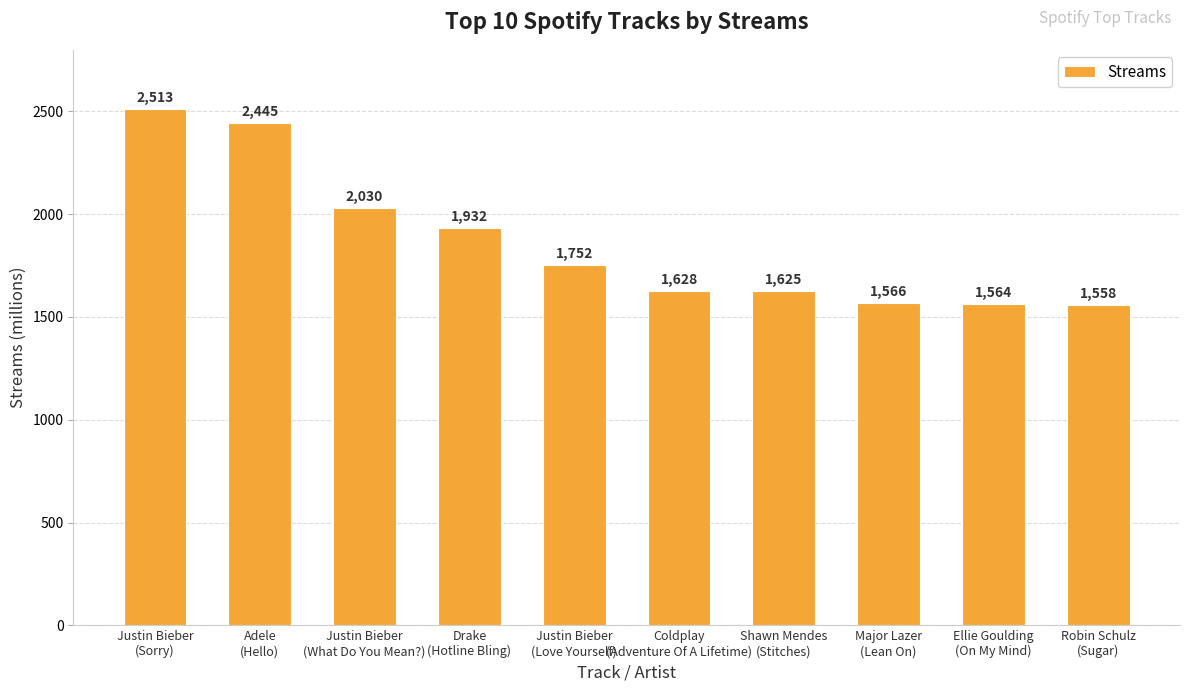

What is the label of the 6th bar from the right?

Justin Bieber
(Love Yourself)